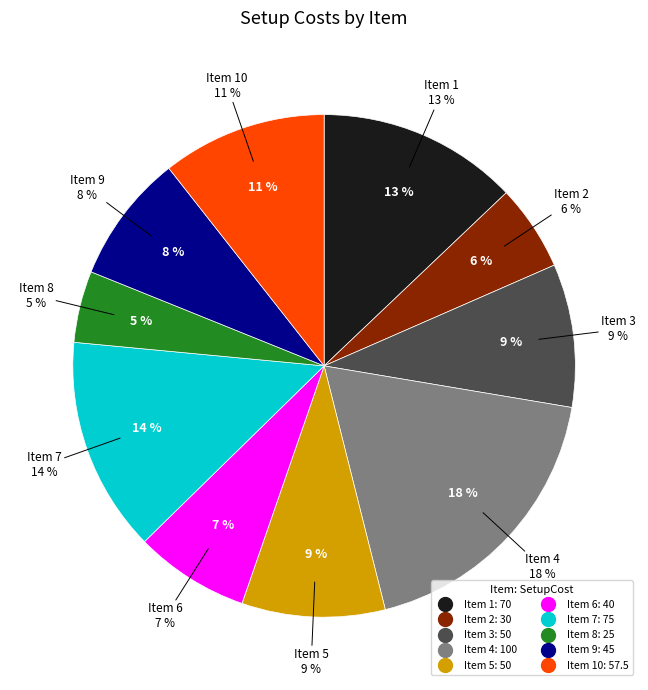

Between 5 and 10, which is larger?

10